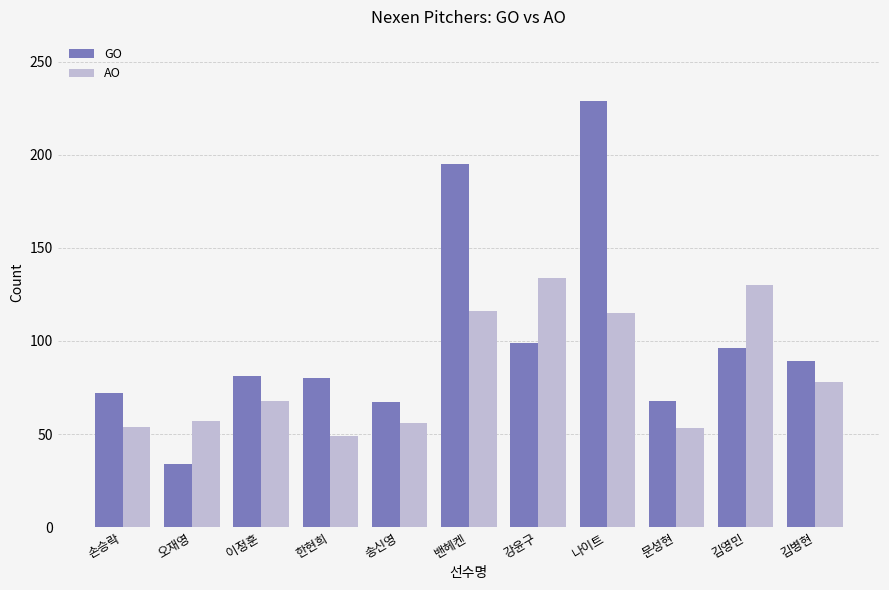

Rank the series by their average value, from highest to lowest.

GO, AO